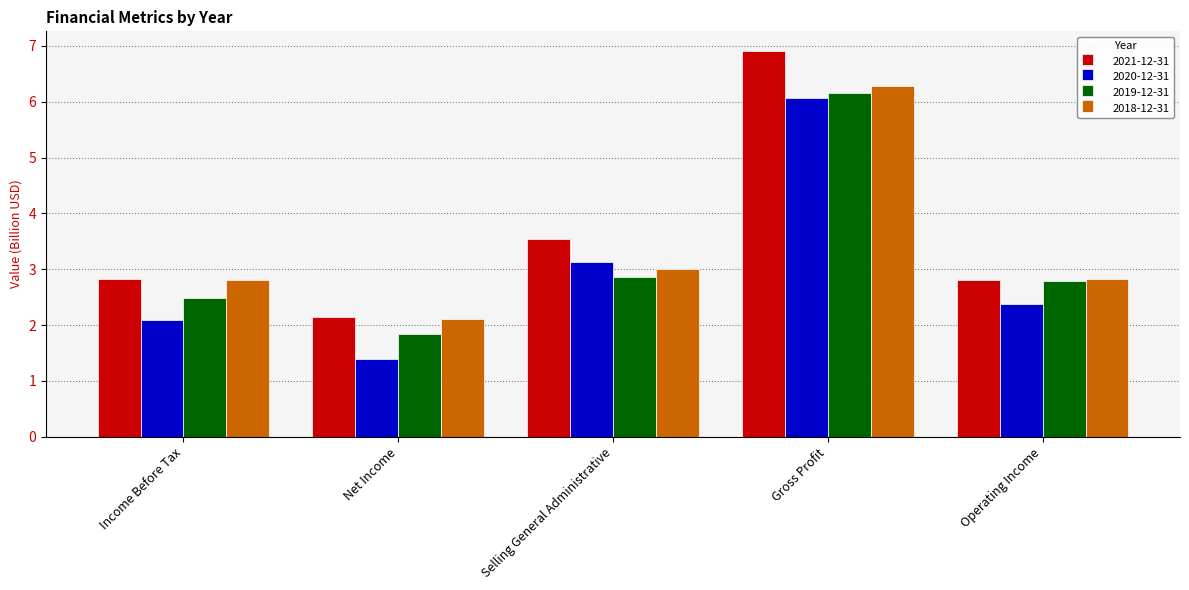

At which category is the sum across all series the highest?

Gross Profit